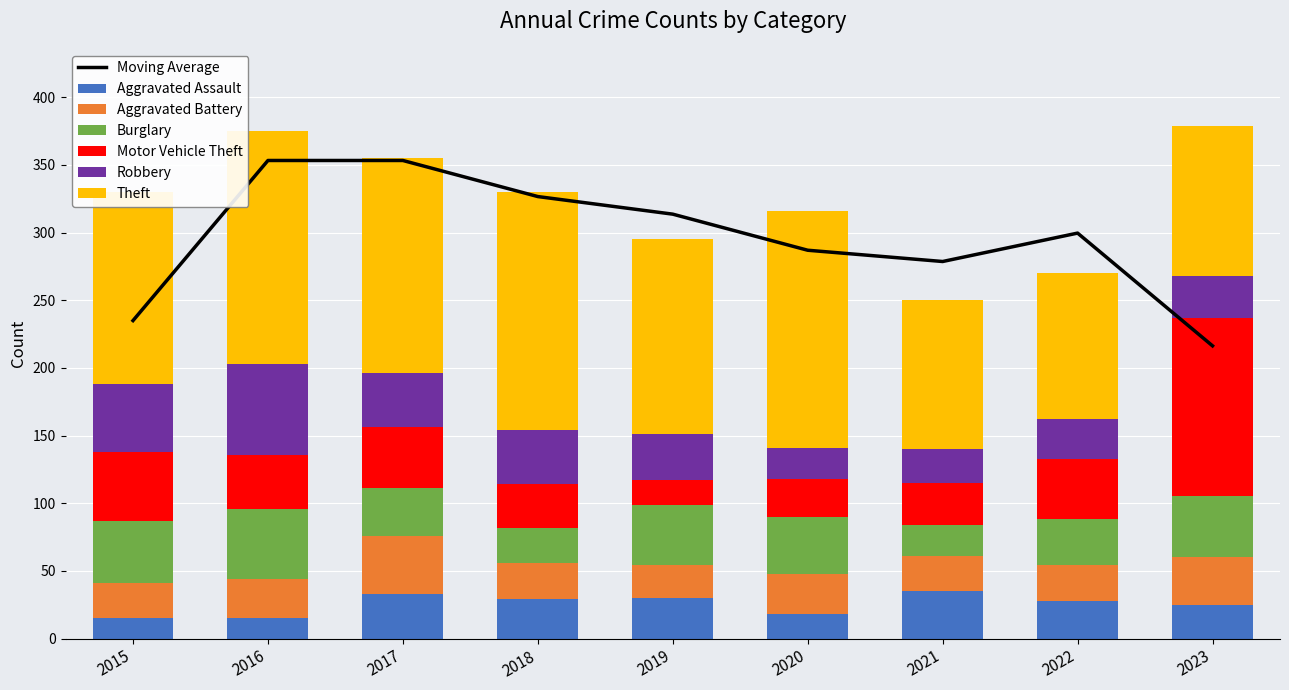

What is the average value of the Theft series?

144